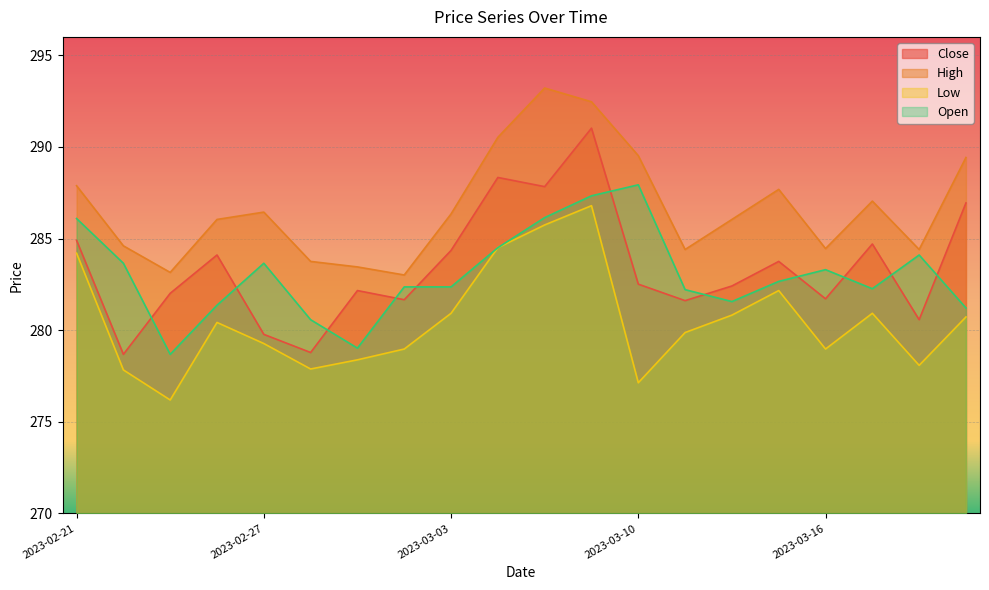

List the labels in order of Close value, largest first.

2023-03-09, 2023-03-06, 2023-03-08, 2023-03-21, 2023-02-21, 2023-03-17, 2023-03-03, 2023-02-24, 2023-03-15, 2023-03-10, 2023-03-14, 2023-03-01, 2023-02-23, 2023-03-16, 2023-03-02, 2023-03-13, 2023-03-20, 2023-02-27, 2023-02-28, 2023-02-22